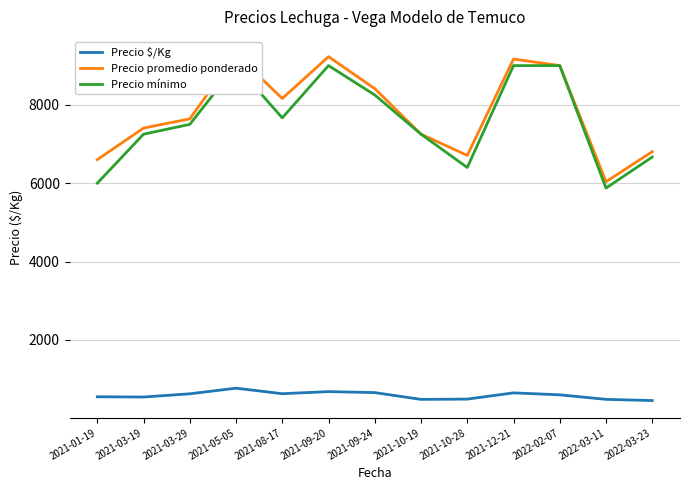

What is the difference between the highest and lowest values at 2021-03-19?

6862.5